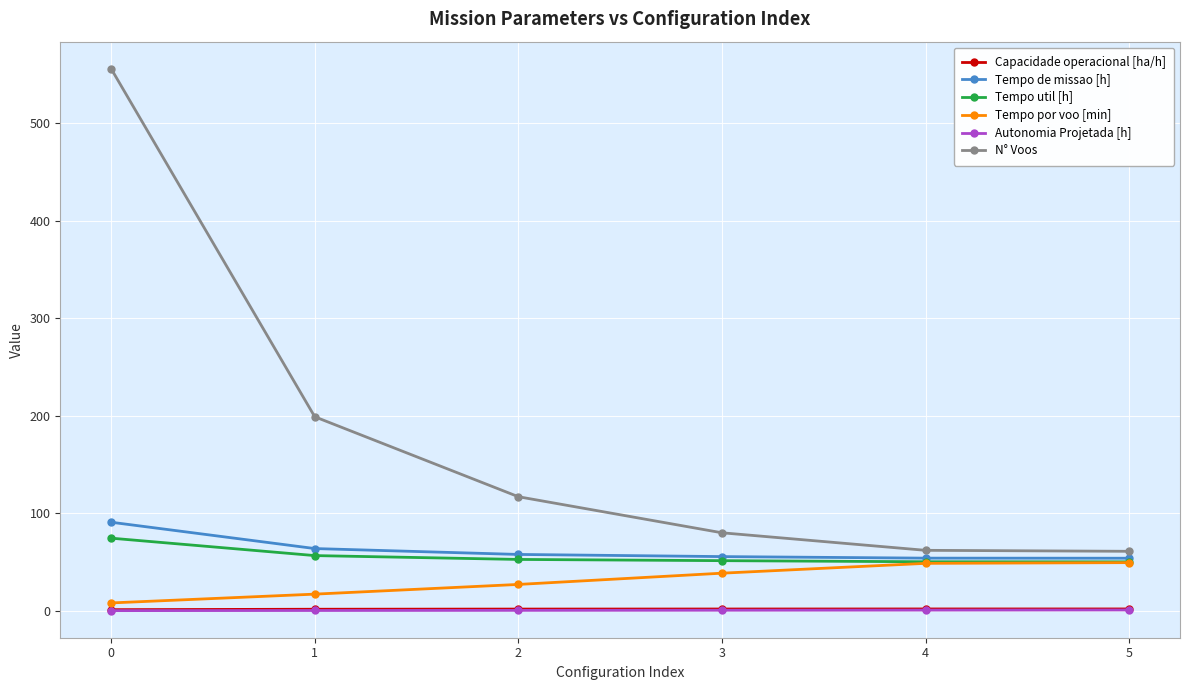

What is the difference between the maximum and minimum values in the Tempo de missao [h] series?

36.9